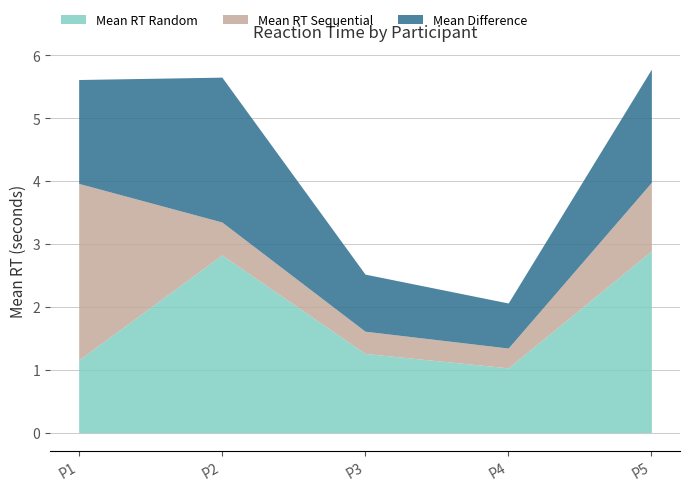

Where is Mean Difference nearest to the value 1?

3